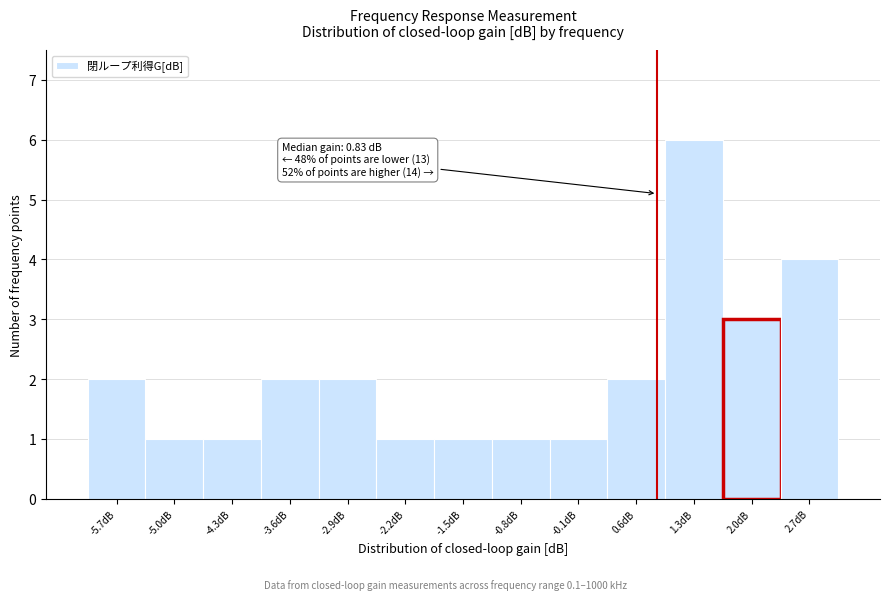

Over which range of the x-axis is the bar tallest?

0.9 to 1.6